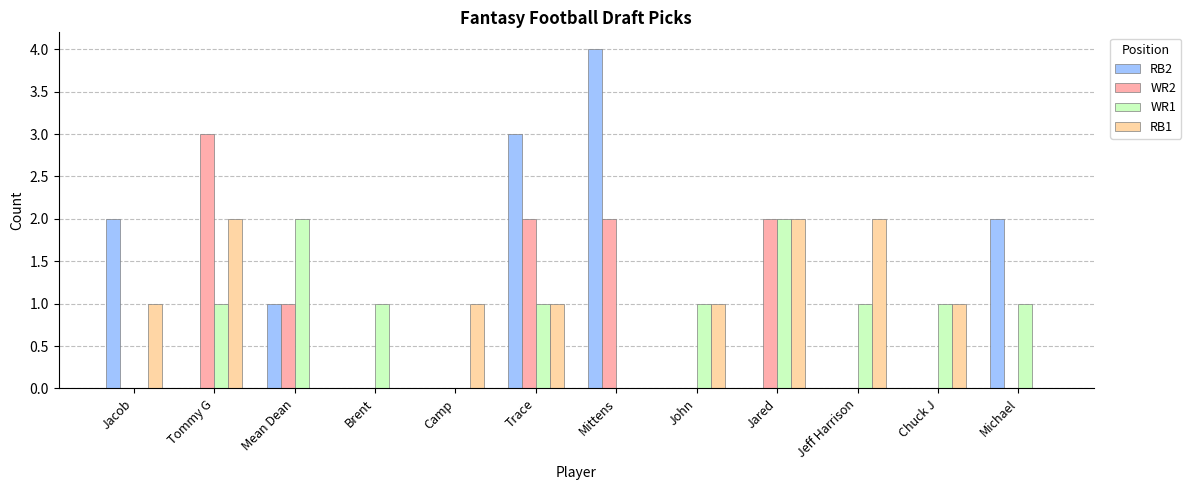

What is the maximum value shown in the chart?

4